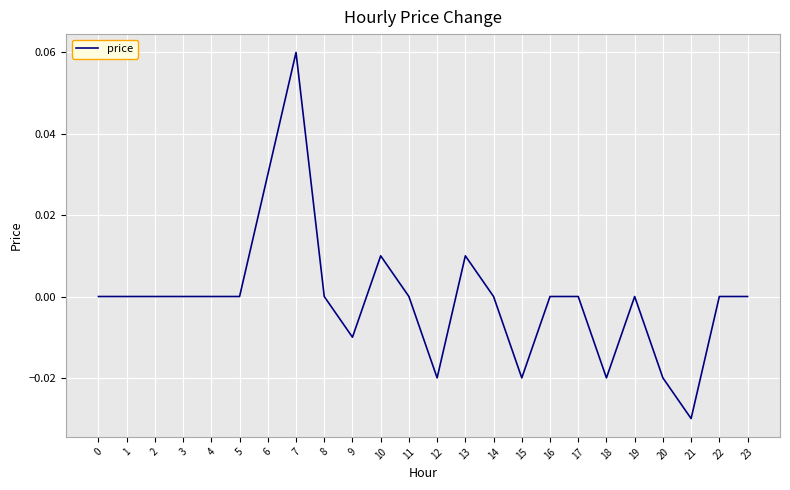

Which label corresponds to the largest value in the chart?

7